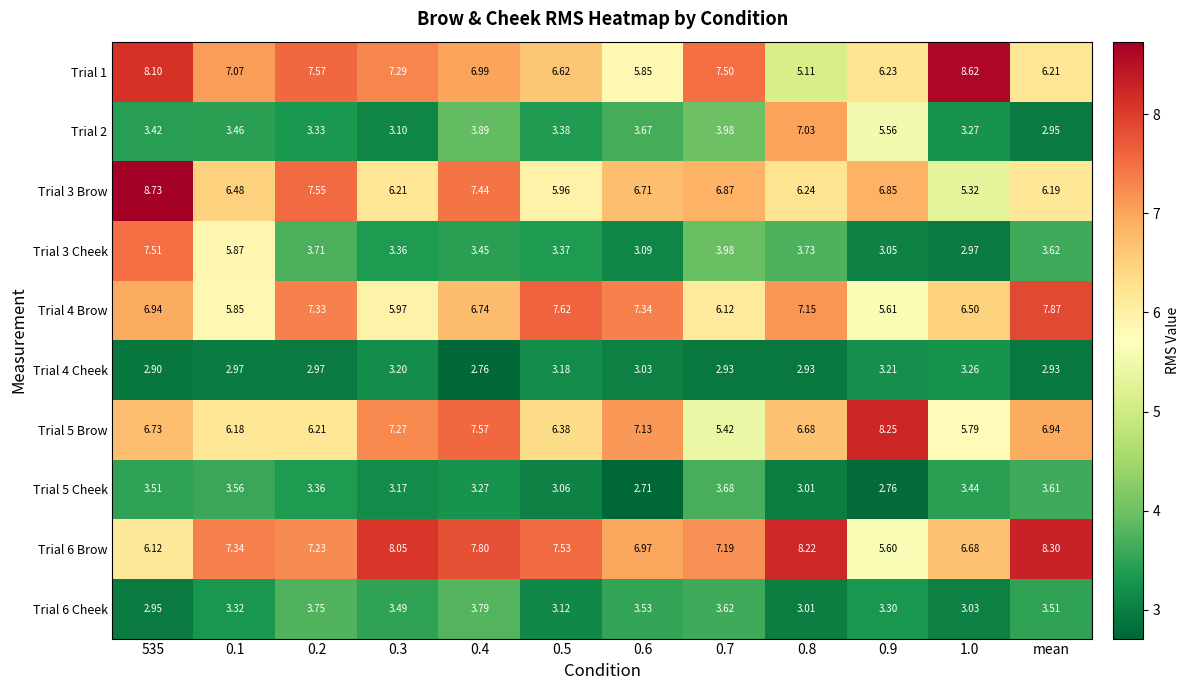

At which label does Trial 4 Brow reach its peak?

mean